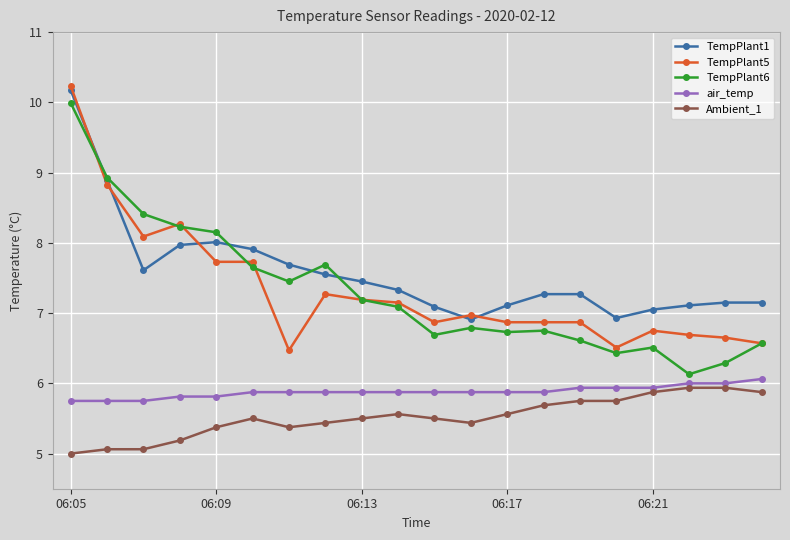

What is the maximum value shown in the chart?

10.2